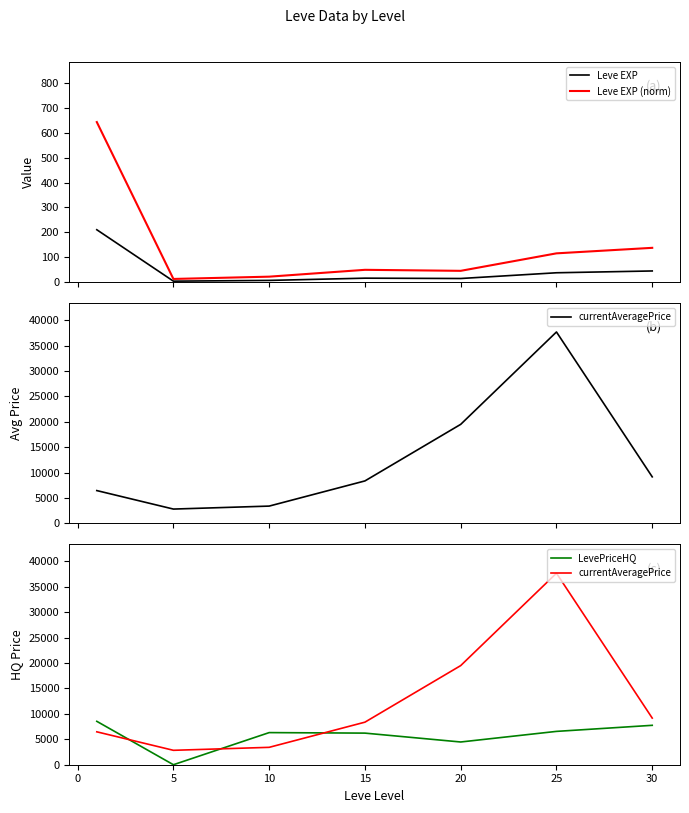

Reading right to left, what are all the values shown in this chart?

Leve EXP: 45.2	38.0	15.0	16.3	7.3	4.3	210.7
Leve EXP (norm): 138.0	115.9	45.8	49.8	22.4	13.2	642.7
currentAveragePrice: 9171.3	37667.4	19496.9	8370.7	3420.3	2834.3	6471.6
LevePriceHQ: 7750.0	6557.2	4471.2	6215.8	6317.8	0.0	8535.5